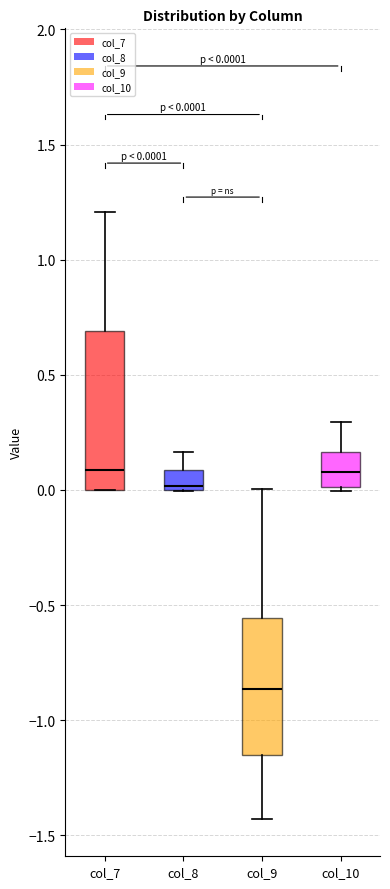

Which box's median line is the lowest?

col_9